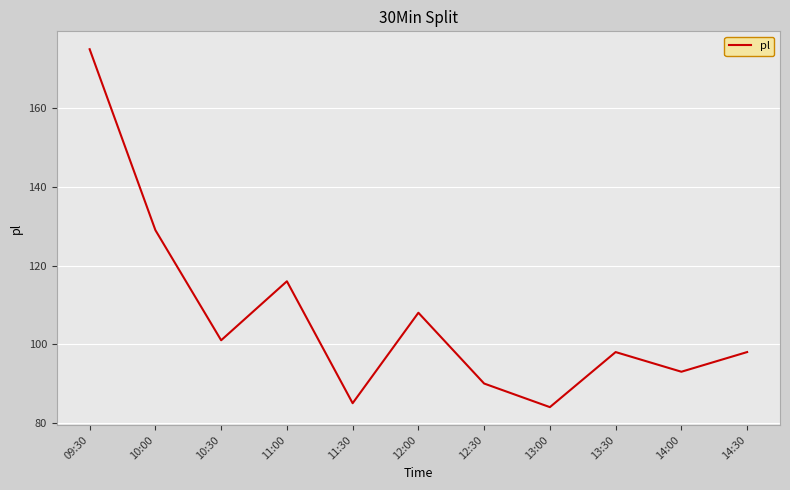

What is the maximum value shown in the chart?

175